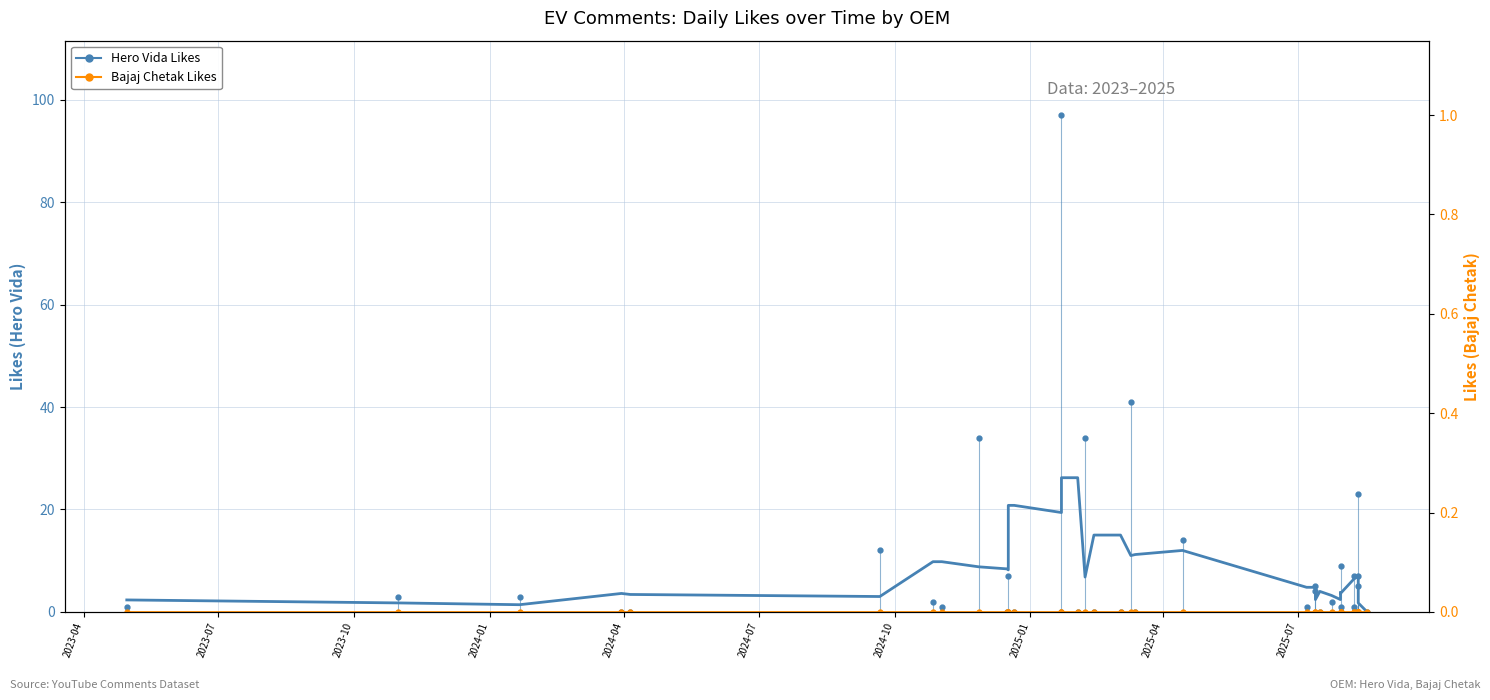

How many data points does each series have?

39